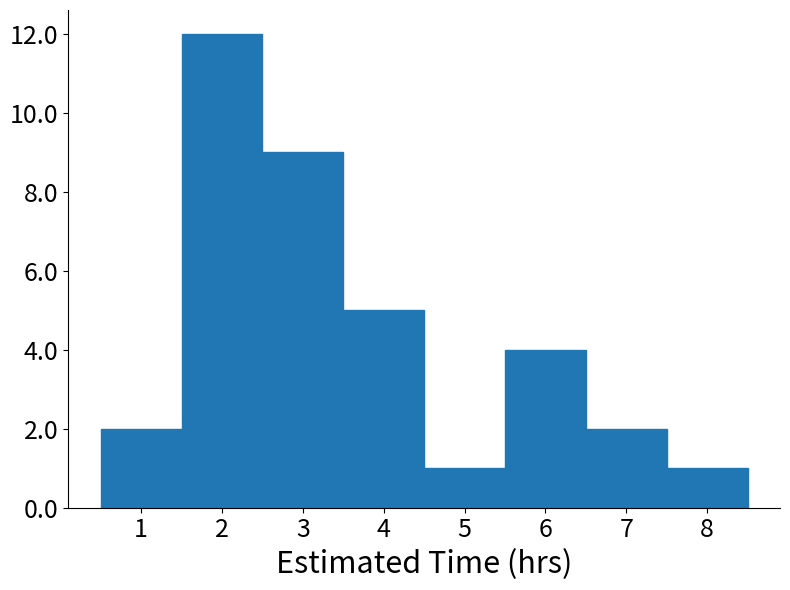

Reading left to right, list every bar in this chart as the range it spans on the x-axis followed by its height. The values are not printed on the chart, so give them approximately, as read against the axis.

0.5 to 1.5: 2
1.5 to 2.5: 12
2.5 to 3.5: 9
3.5 to 4.5: 5
4.5 to 5.5: 1
5.5 to 6.5: 4
6.5 to 7.5: 2
7.5 to 8.5: 1